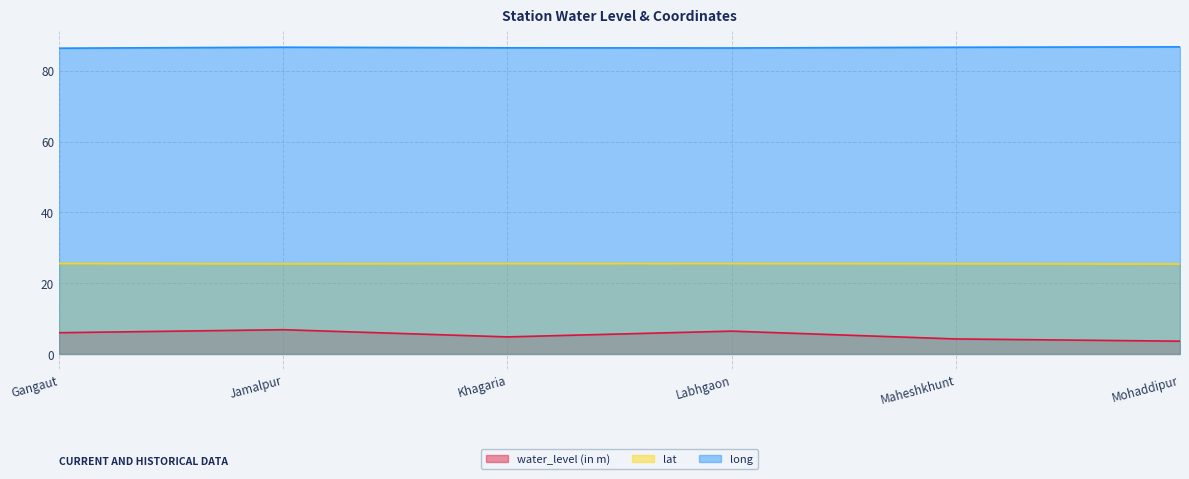

Reading right to left, list all the values displayed in this chart.

water_level (in m): Mohaddipur=3.6	Maheshkhunt=4.2	Labhgaon=6.5	Khagaria=4.8	Jamalpur=6.8	Gangaut=6.0
lat: Mohaddipur=25.4	Maheshkhunt=25.5	Labhgaon=25.5	Khagaria=25.5	Jamalpur=25.4	Gangaut=25.5
long: Mohaddipur=86.7	Maheshkhunt=86.6	Labhgaon=86.4	Khagaria=86.5	Jamalpur=86.6	Gangaut=86.4